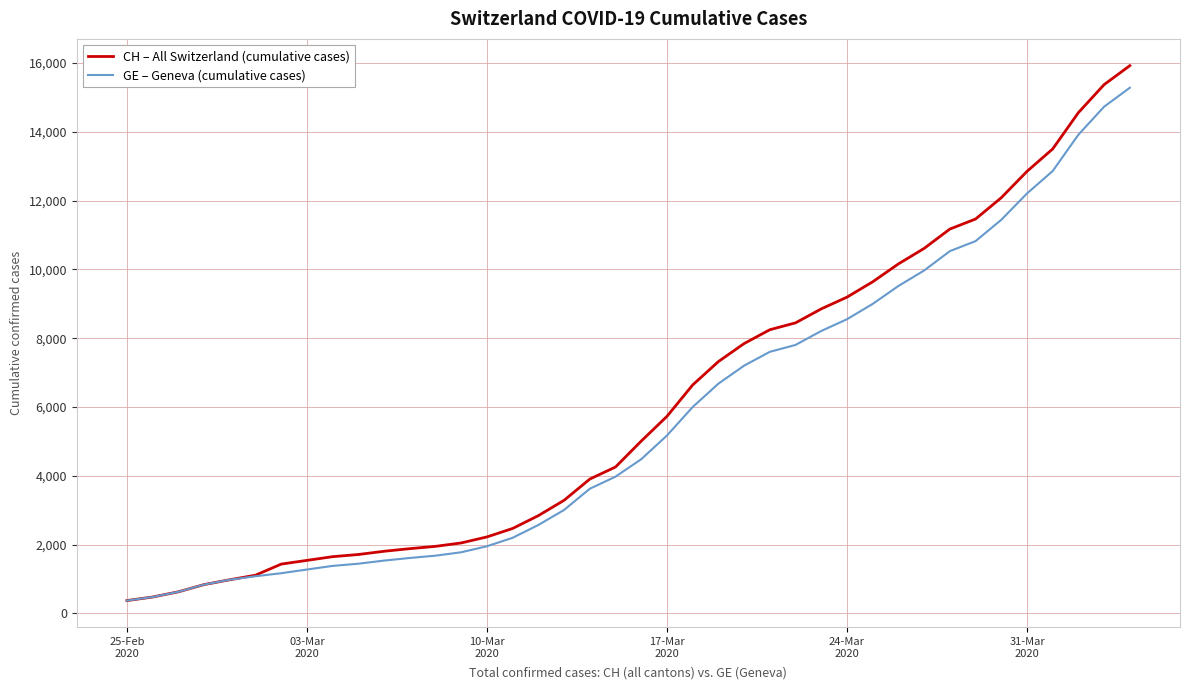

What is the difference between the maximum and minimum values in the CH – All Switzerland (cumulative cases) series?

15551